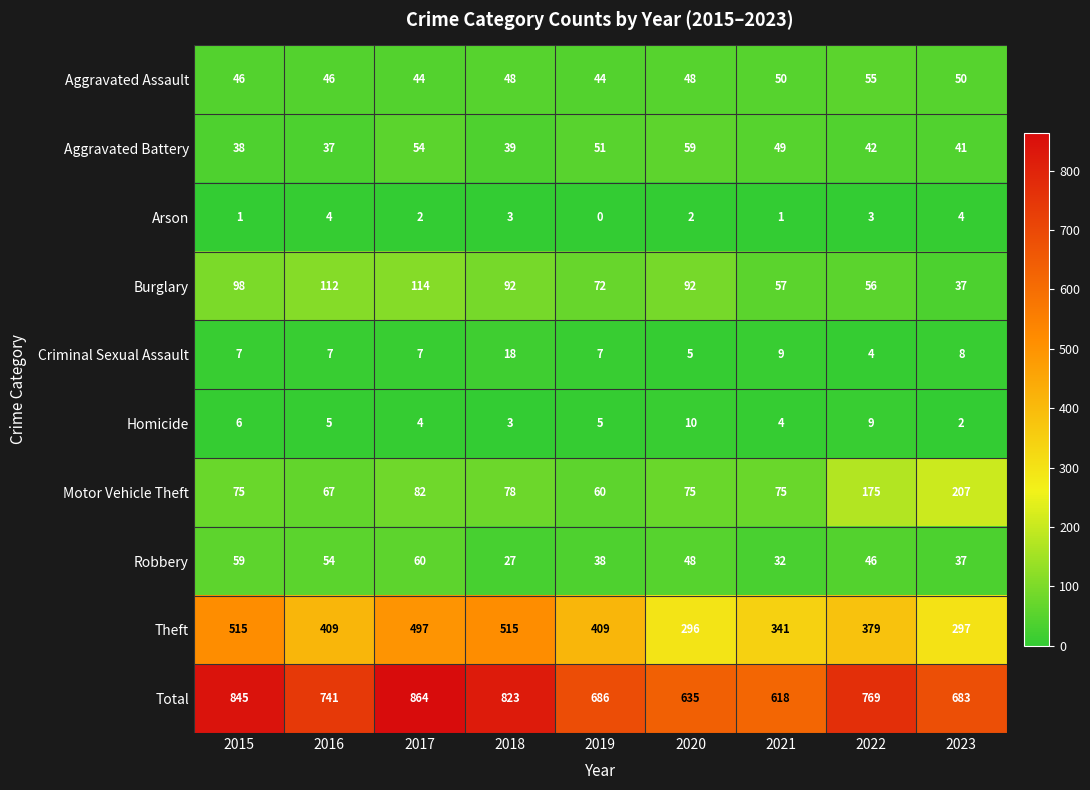

What is the total value across all series at 2019?

1372